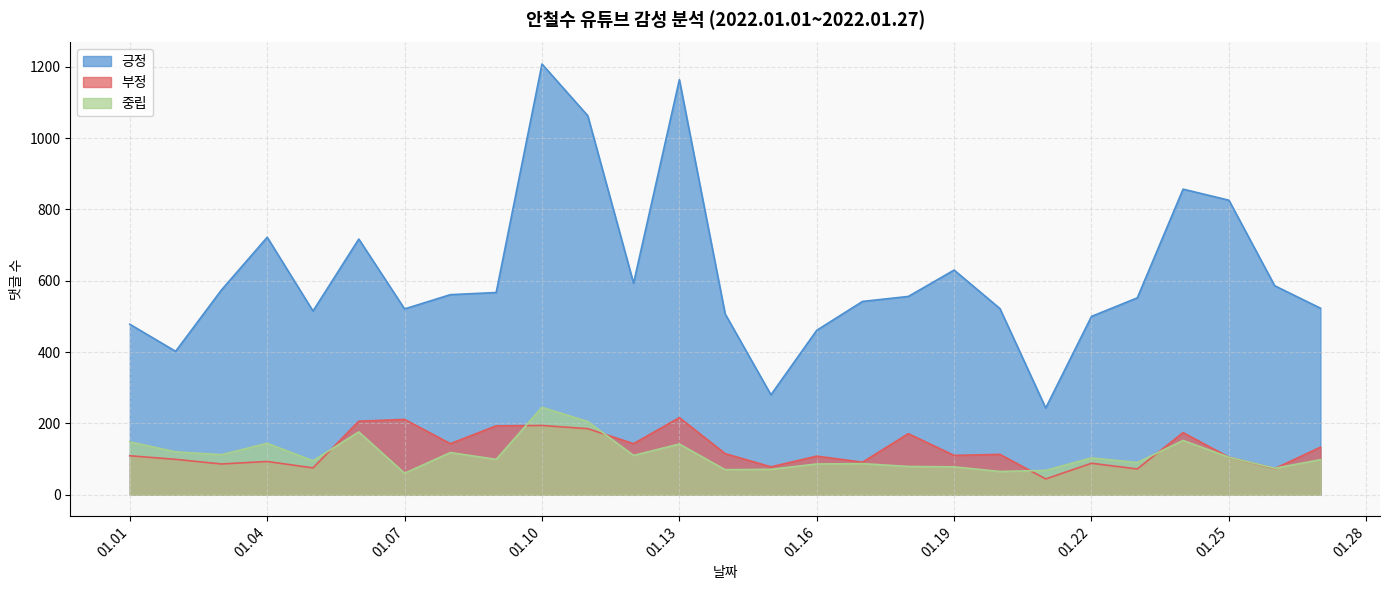

List the series in order of their peak value, lowest first.

부정, 중립, 긍정